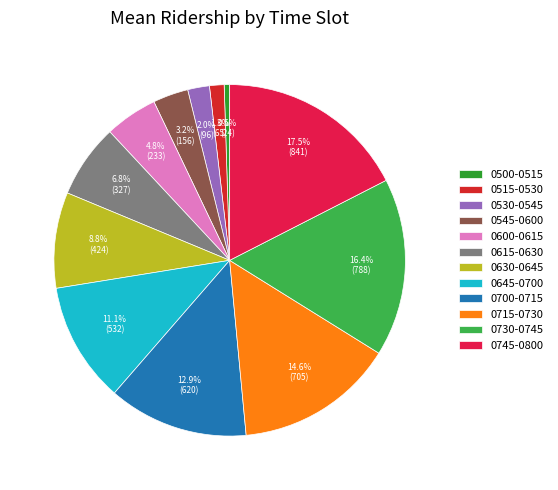

Which slice is the largest?

0745-0800